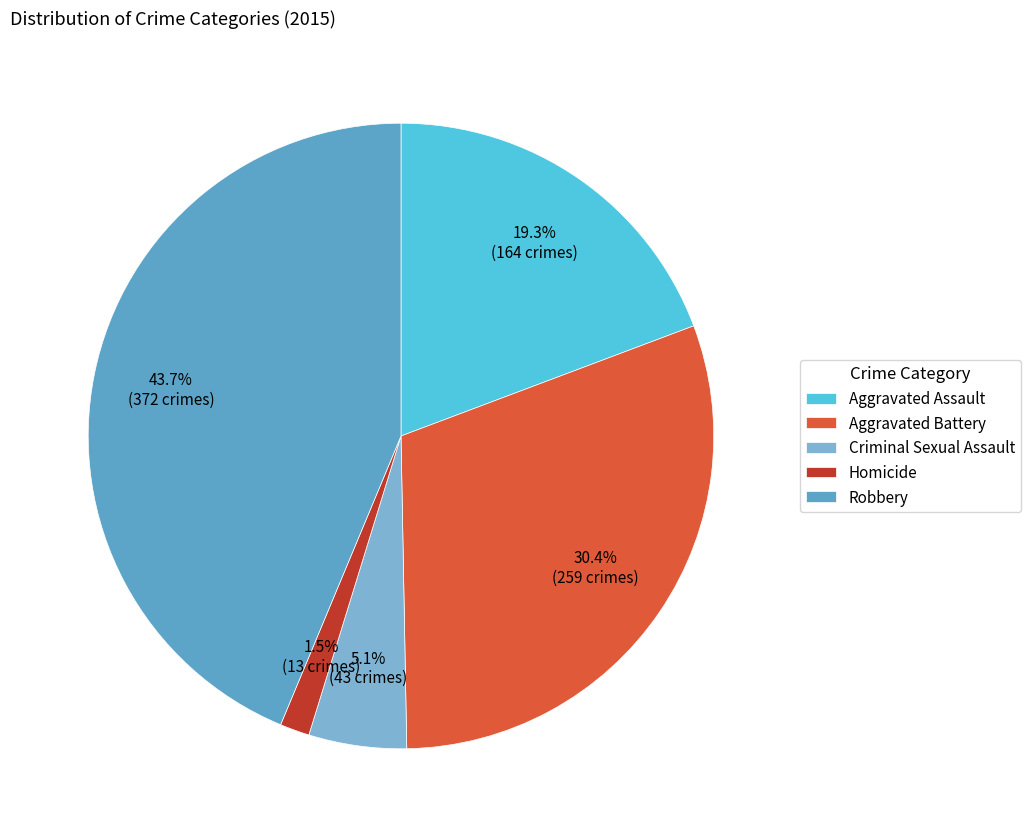

The Aggravated Battery slice represents 19% of the pie. True or false?

False